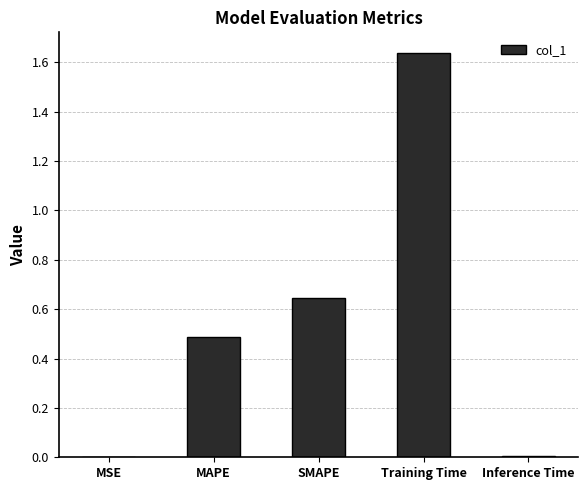

Which has a higher value, MSE or SMAPE?

SMAPE